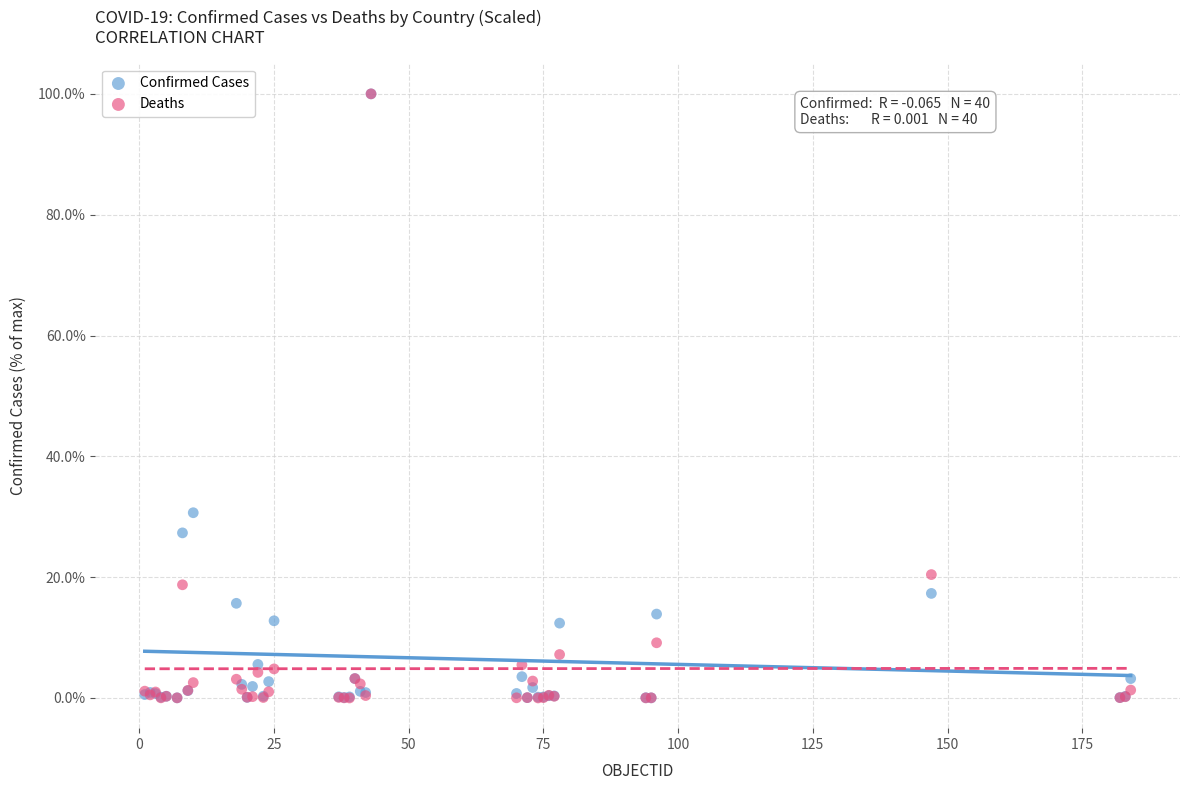

In the Deaths series, what Y value is closest to 50?

20.4